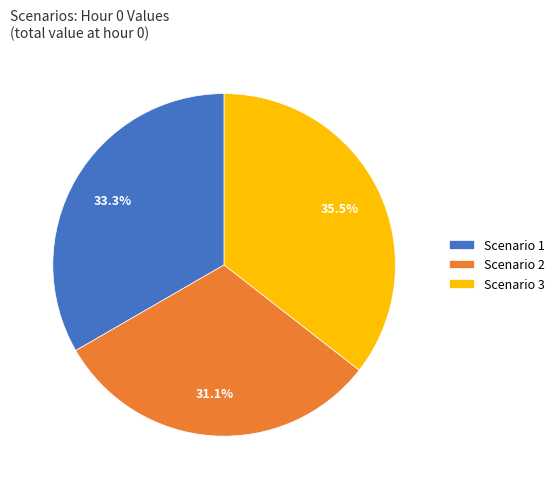

Is the sum of Scenario 3 and Scenario 2 greater than half?

Yes